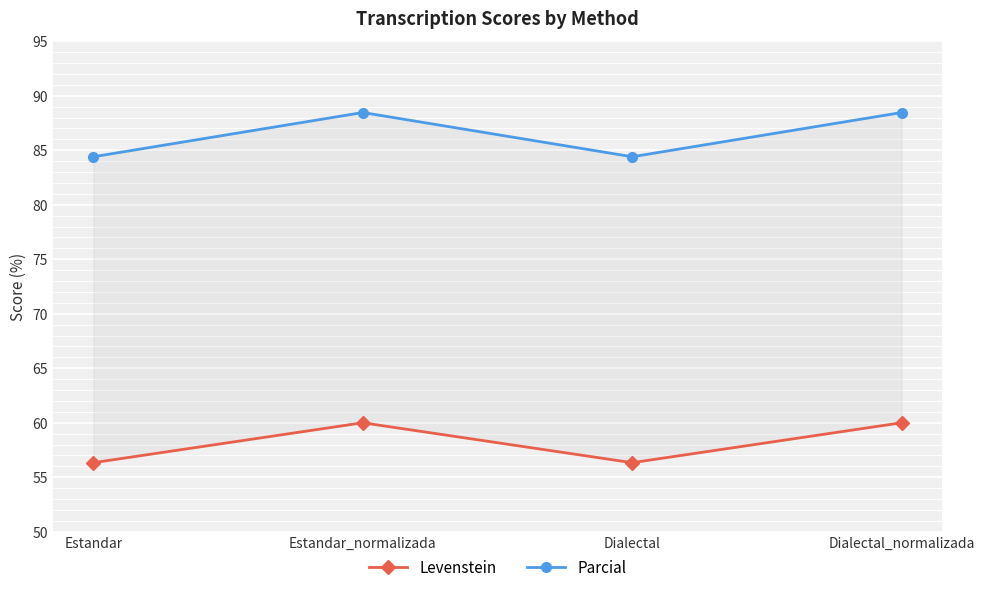

Is it true that Parcial equals 42.2 at Estandar_normalizada?

False